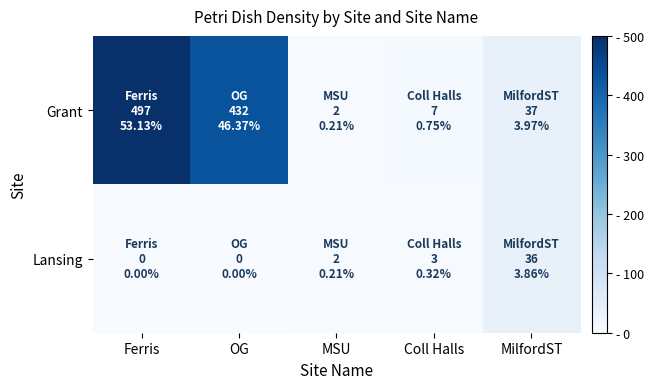

Which series has the largest total across all categories?

Grant